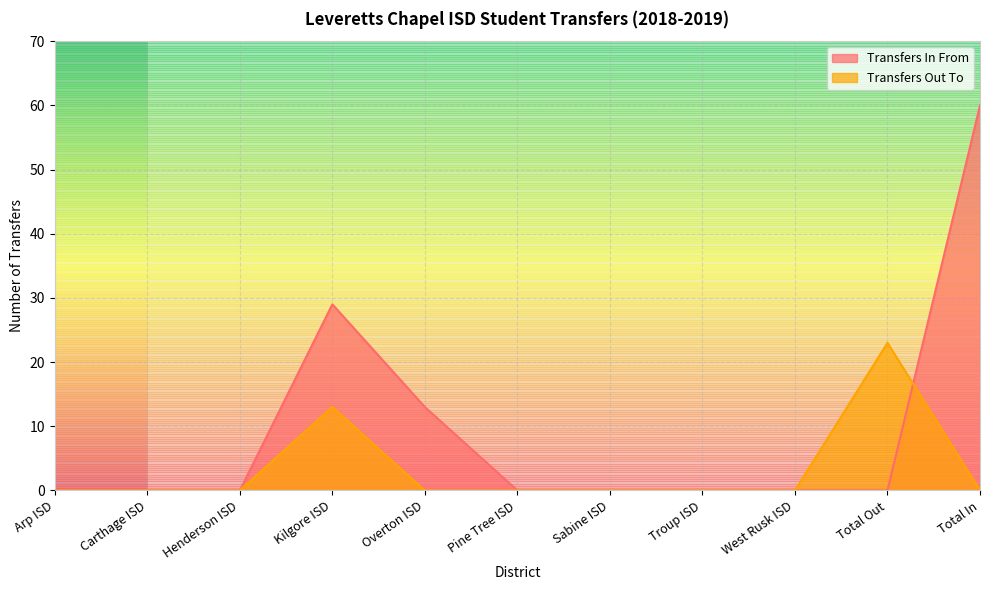

True or false: Transfers Out To has more than 0 points higher than both neighbors.

True